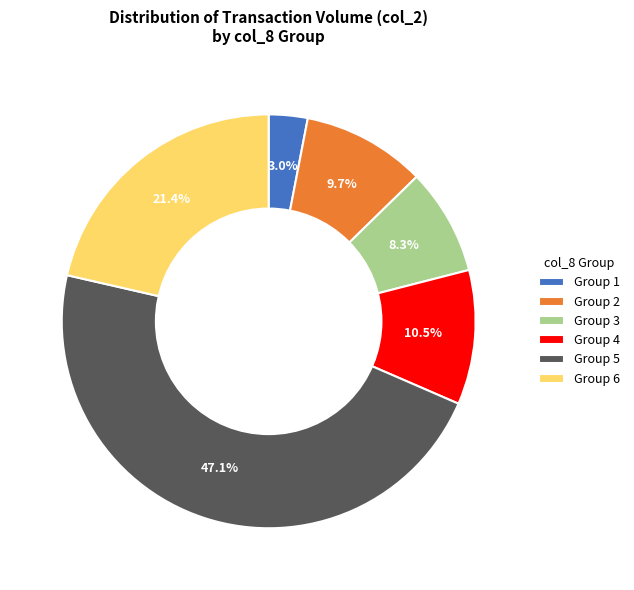

Which has a higher value, Group 6 or Group 2?

Group 6